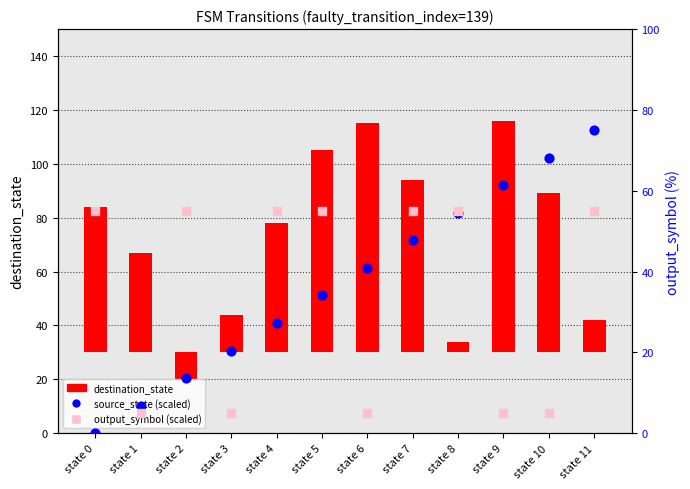

What are all the series names shown in the legend?

destination_state, source_state (scaled), output_symbol (scaled)